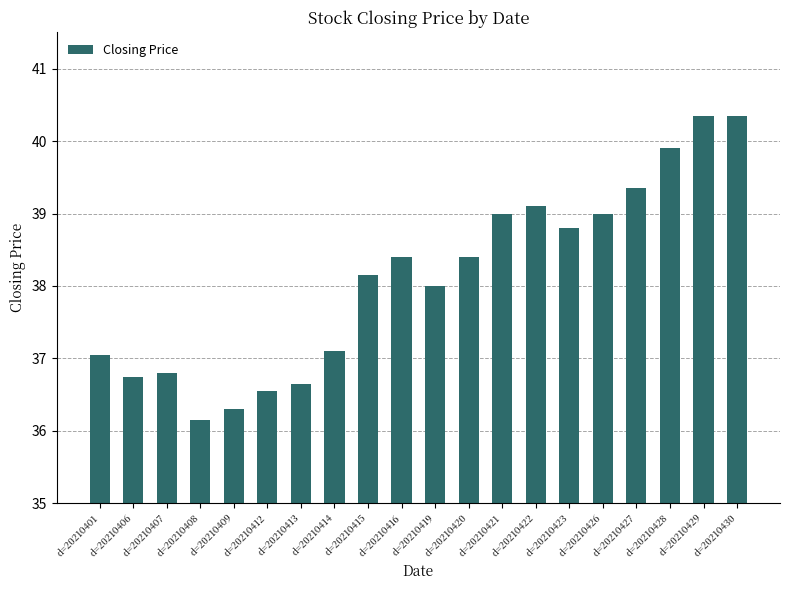

What is the change in value from d=20210416 to d=20210419?

-0.4